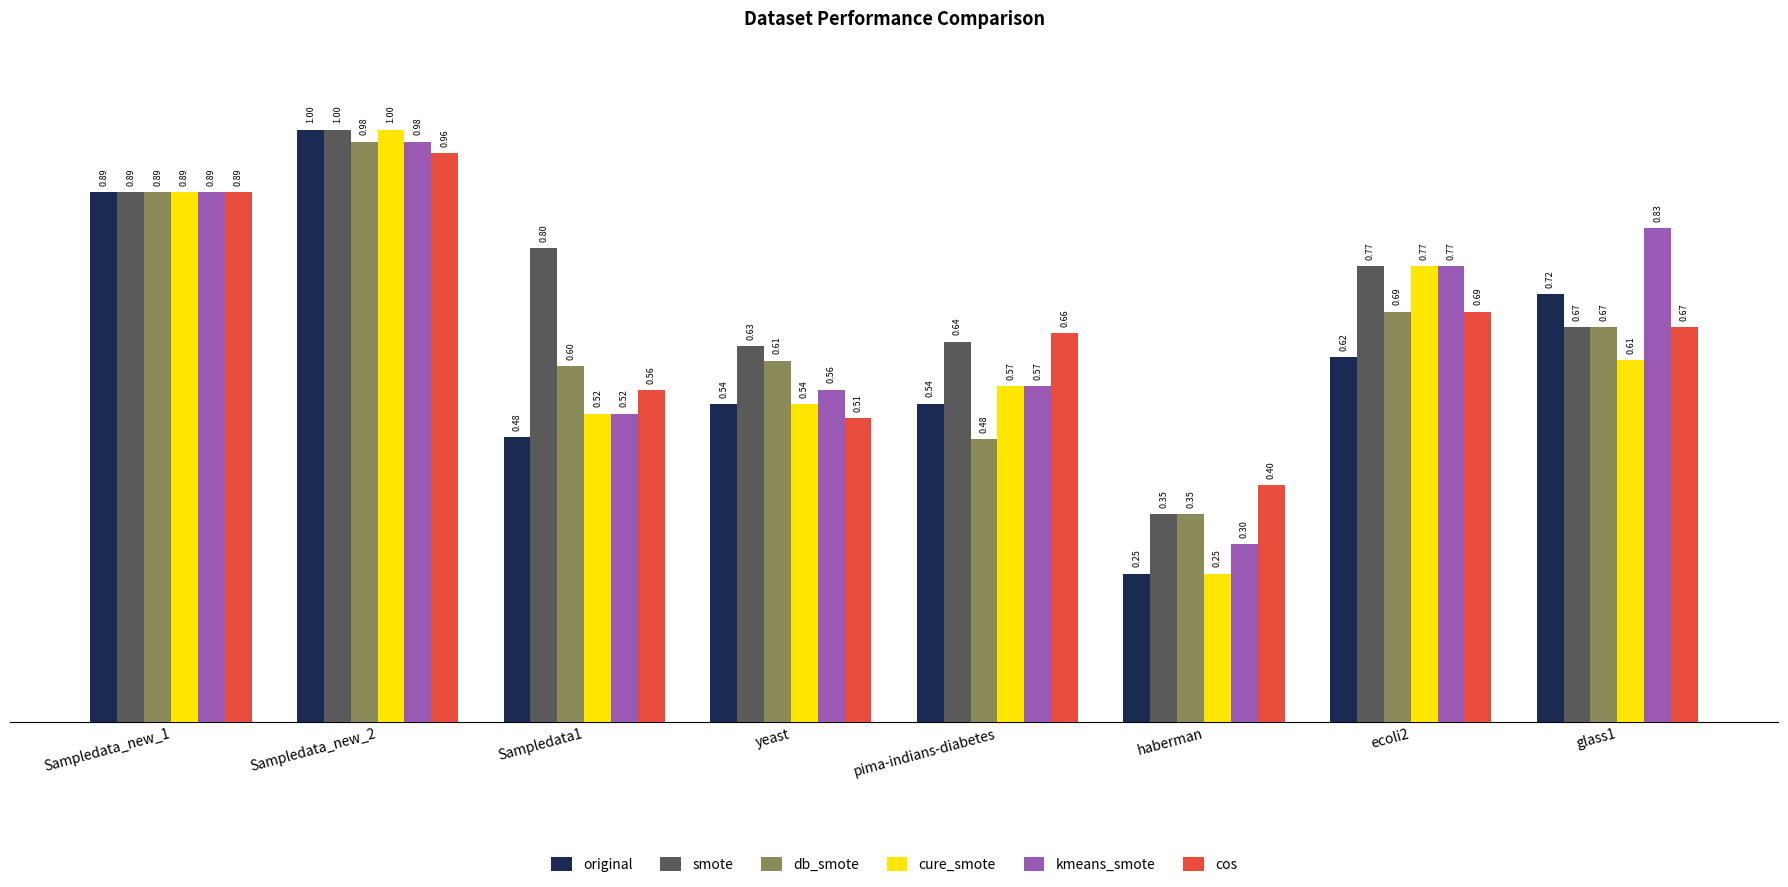

What is the highest value of the smote series?

1.0